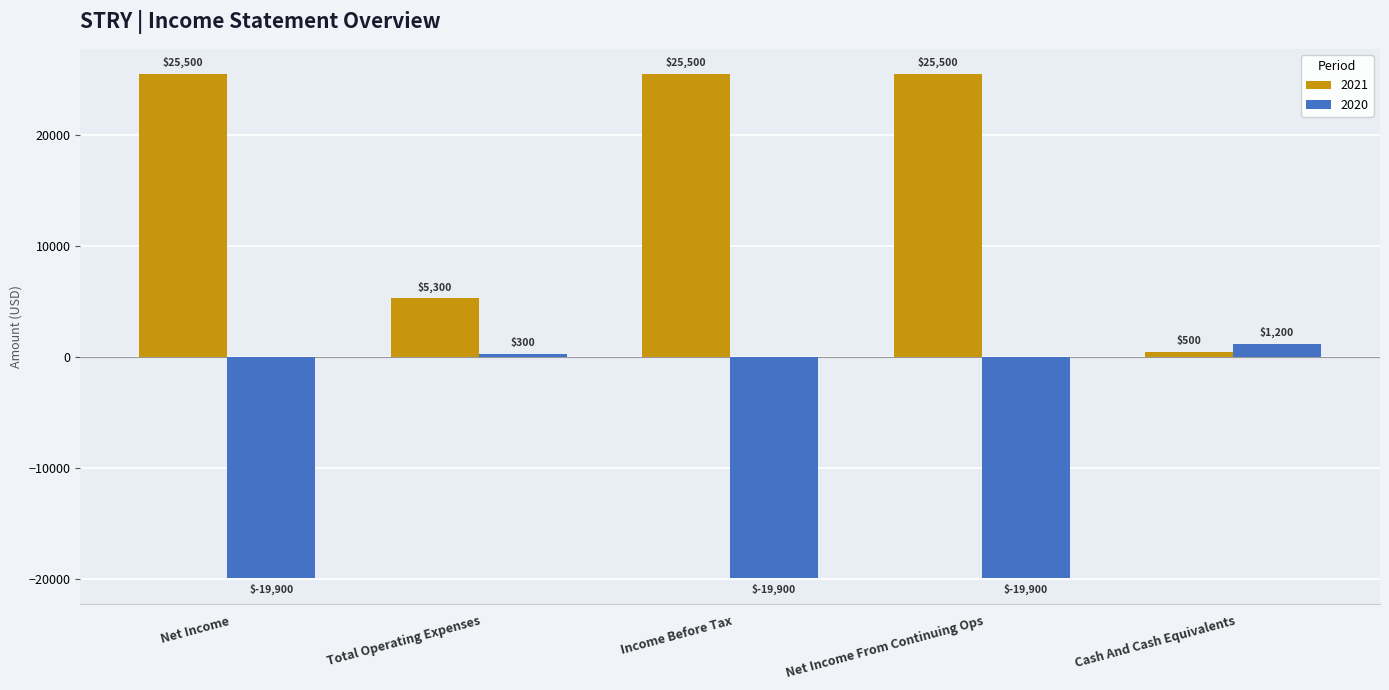

True or false: 2021 has a value of 500 at Cash And Cash Equivalents.

True